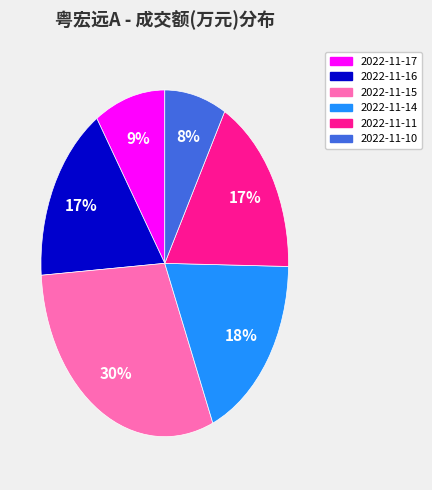

How many slices are in this pie chart?

6